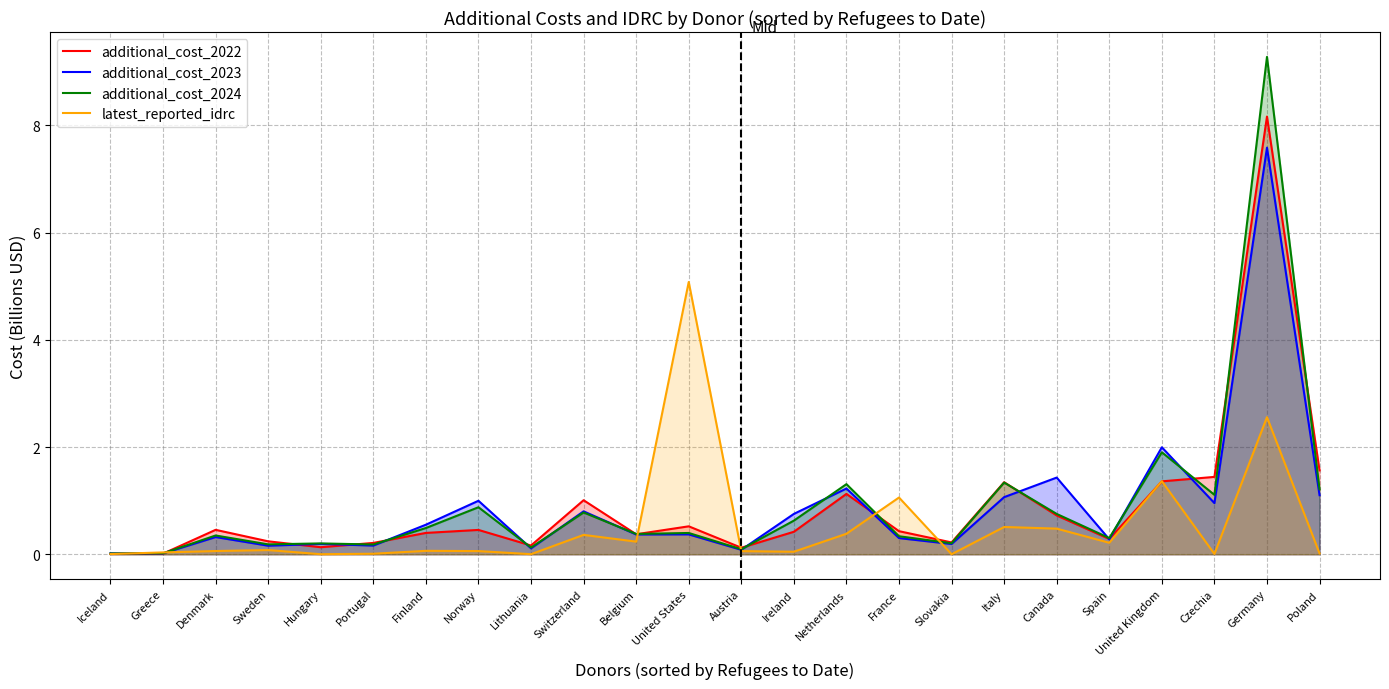

Between which two adjacent categories do additional_cost_2023 and additional_cost_2022 first intersect?

Greece and Denmark